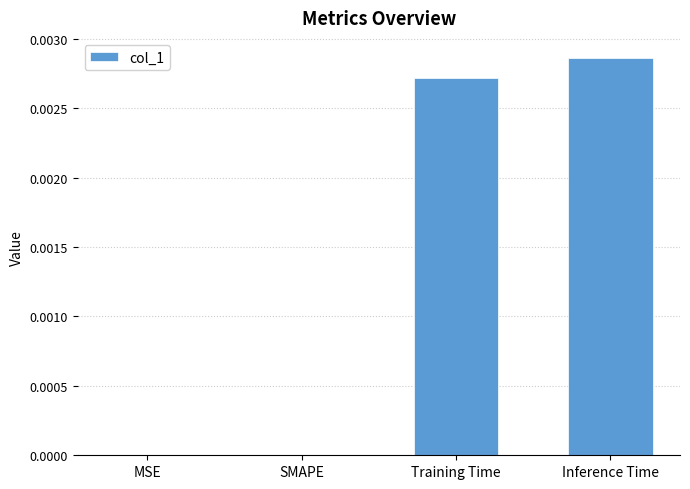

Count the number of data series in this chart.

1